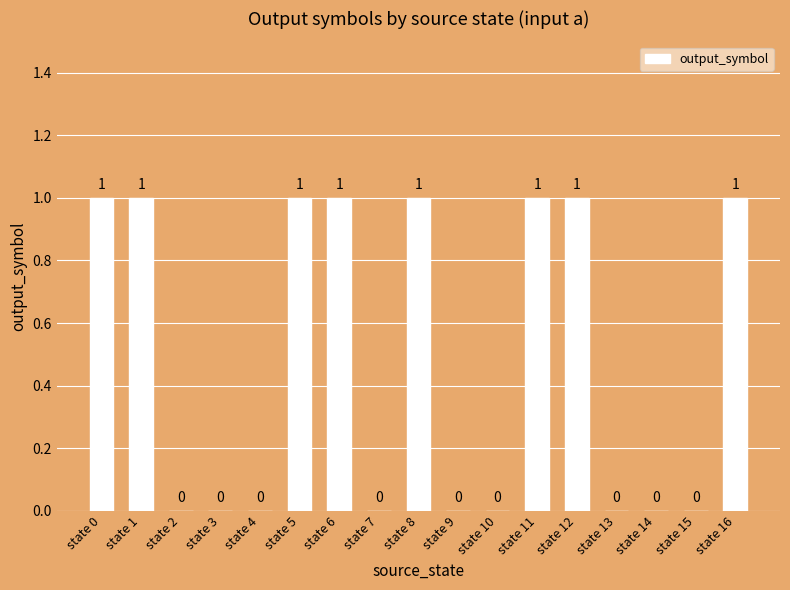

Which has a higher value, state 13 or state 6?

state 6